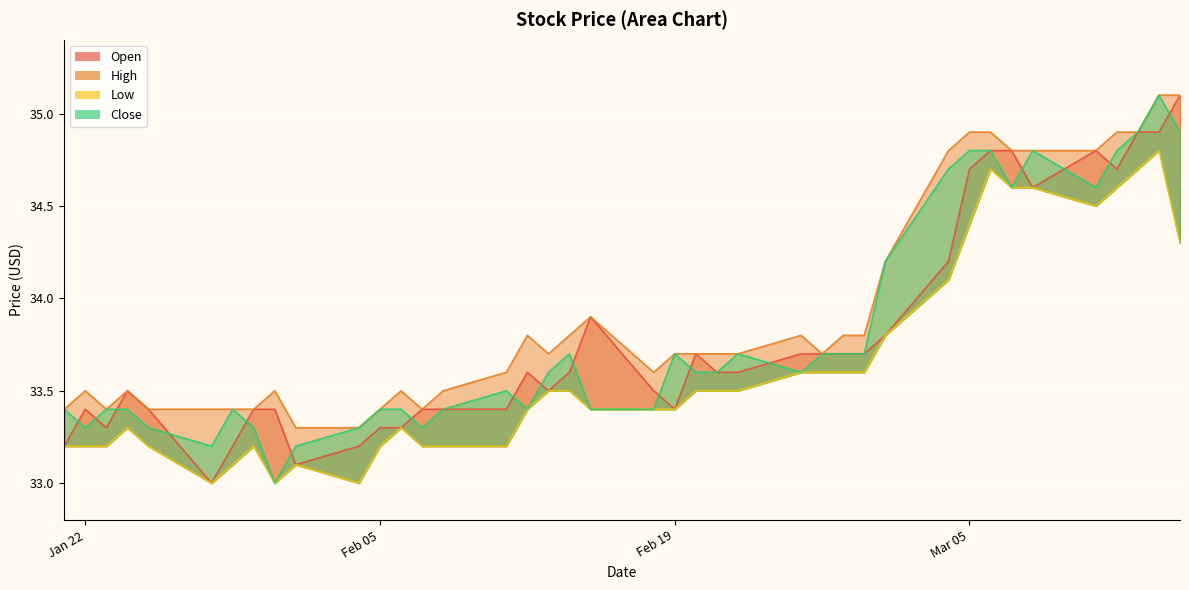

Is it true that Close equals 46.9 at Feb 19?

False